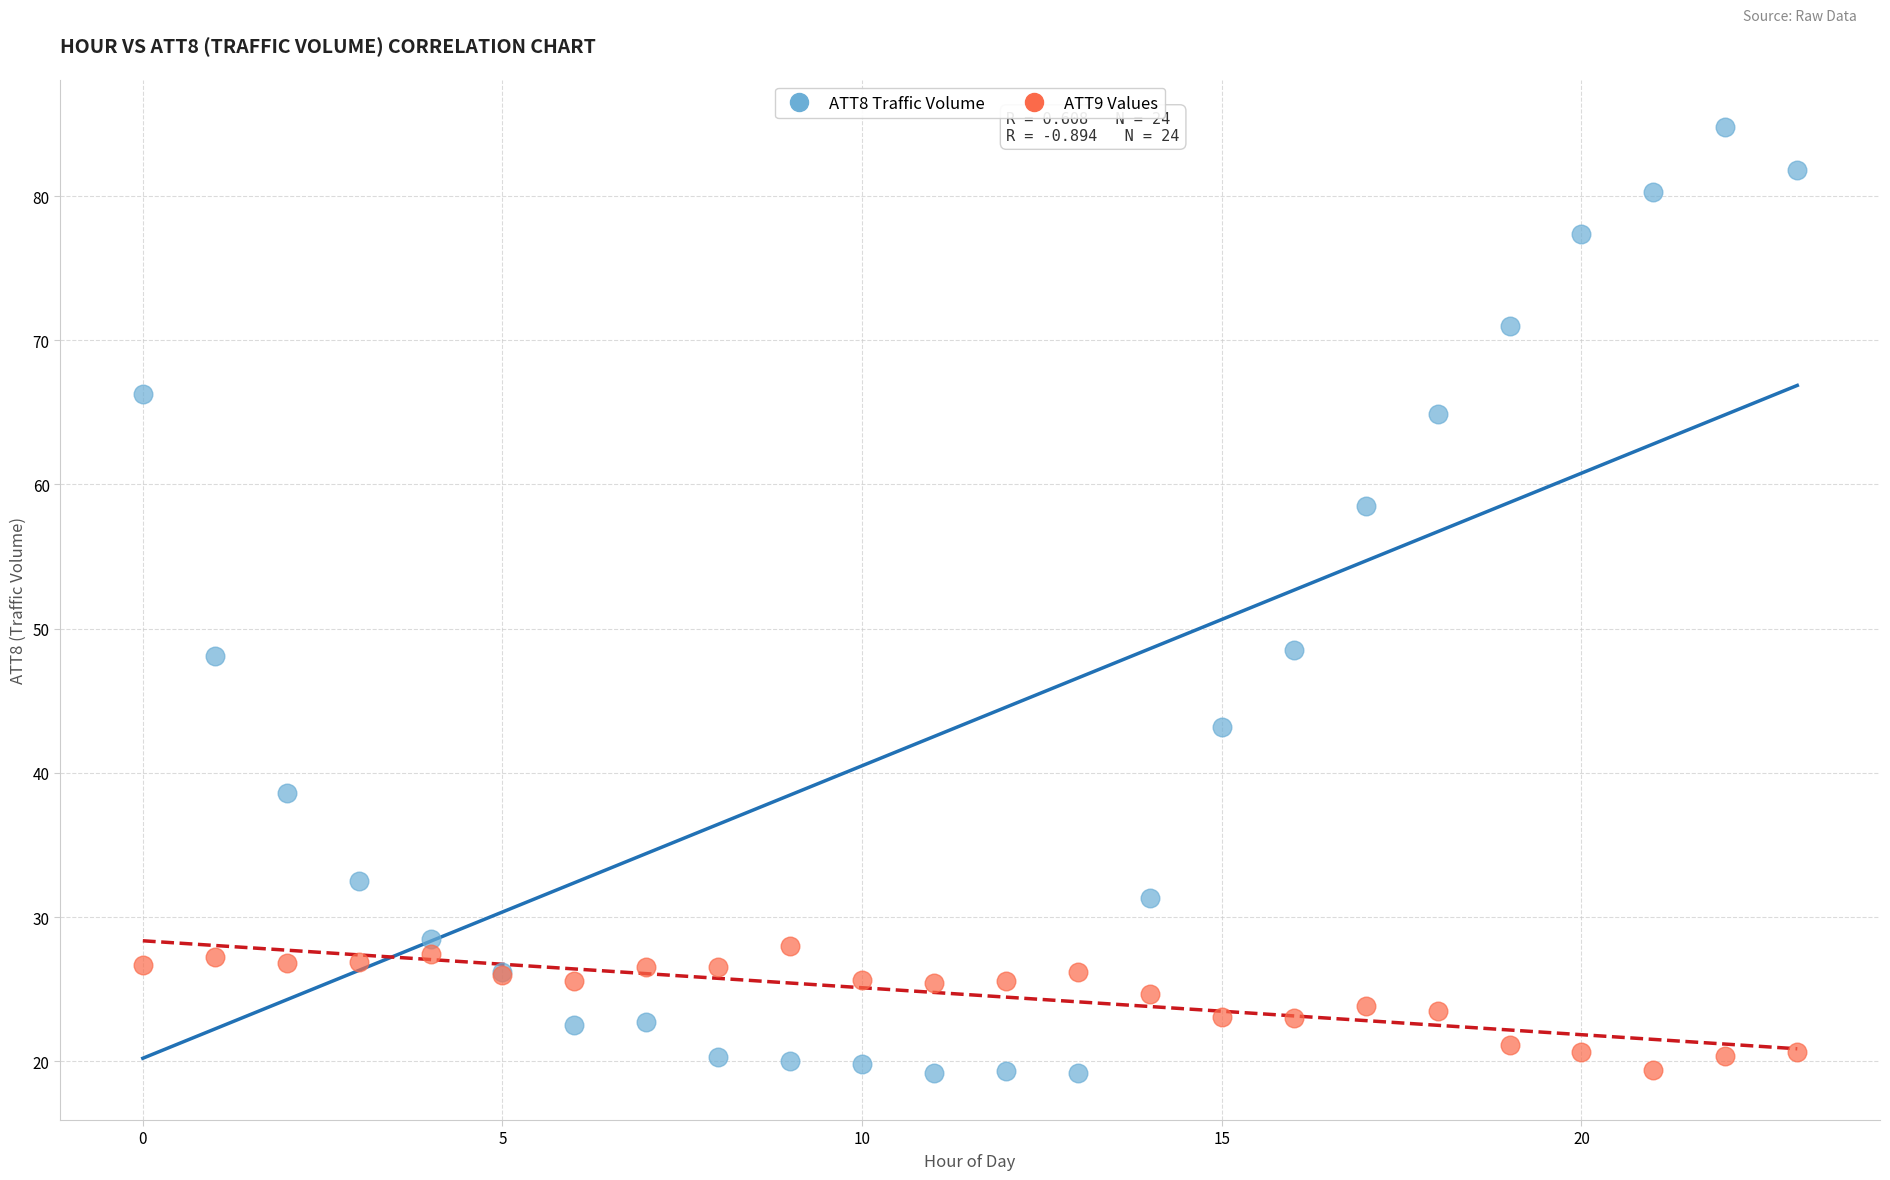

Which series has the widest spread of Y values?

ATT8 Traffic Volume